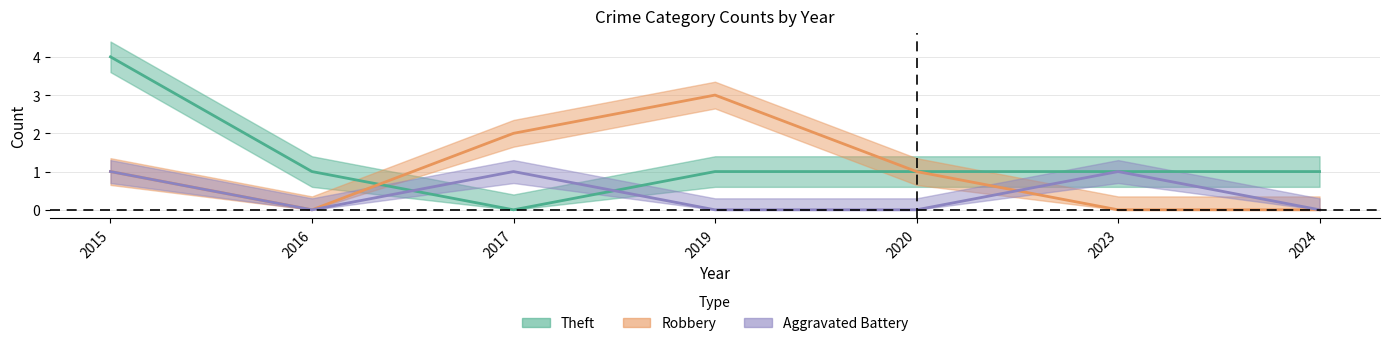

Is it true that Aggravated Battery equals 0 at 2019?

True